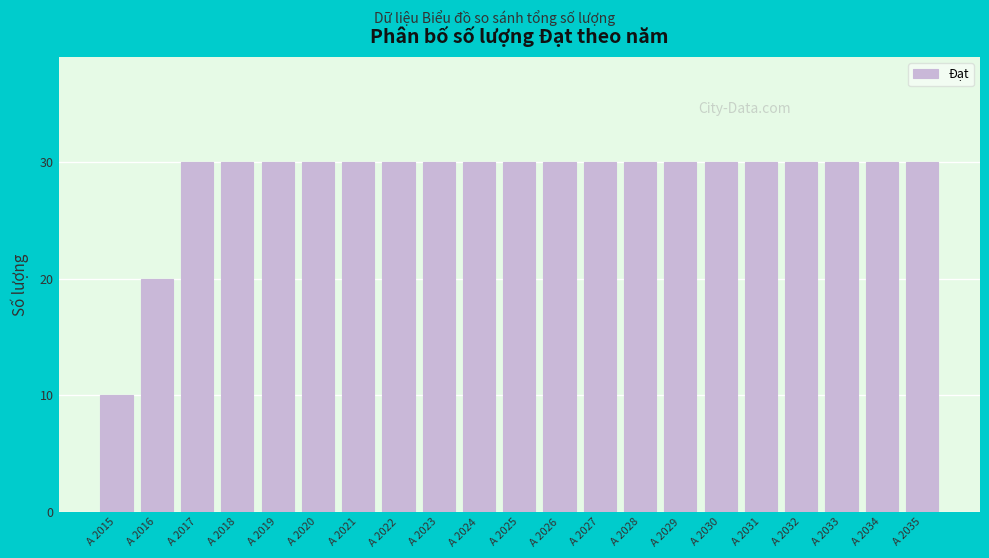

Reading left to right, list all the values displayed in this chart.

A 2015=10	A 2016=20	A 2017=30	A 2018=30	A 2019=30	A 2020=30	A 2021=30	A 2022=30	A 2023=30	A 2024=30	A 2025=30	A 2026=30	A 2027=30	A 2028=30	A 2029=30	A 2030=30	A 2031=30	A 2032=30	A 2033=30	A 2034=30	A 2035=30